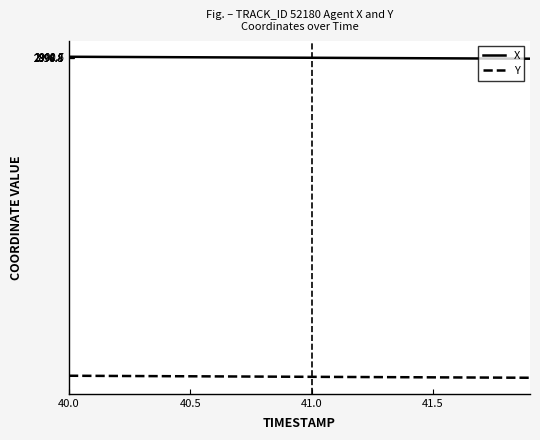

How many lines are shown in the chart?

2